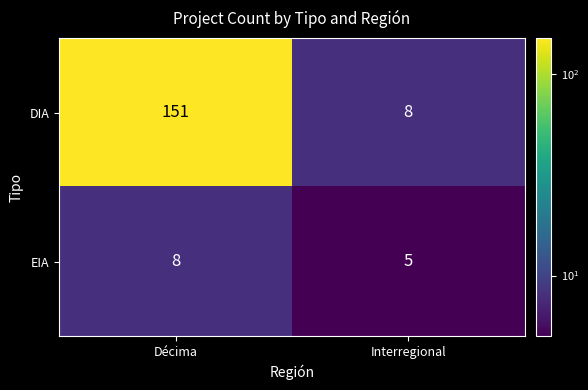

Which series has the largest range (max minus min)?

DIA